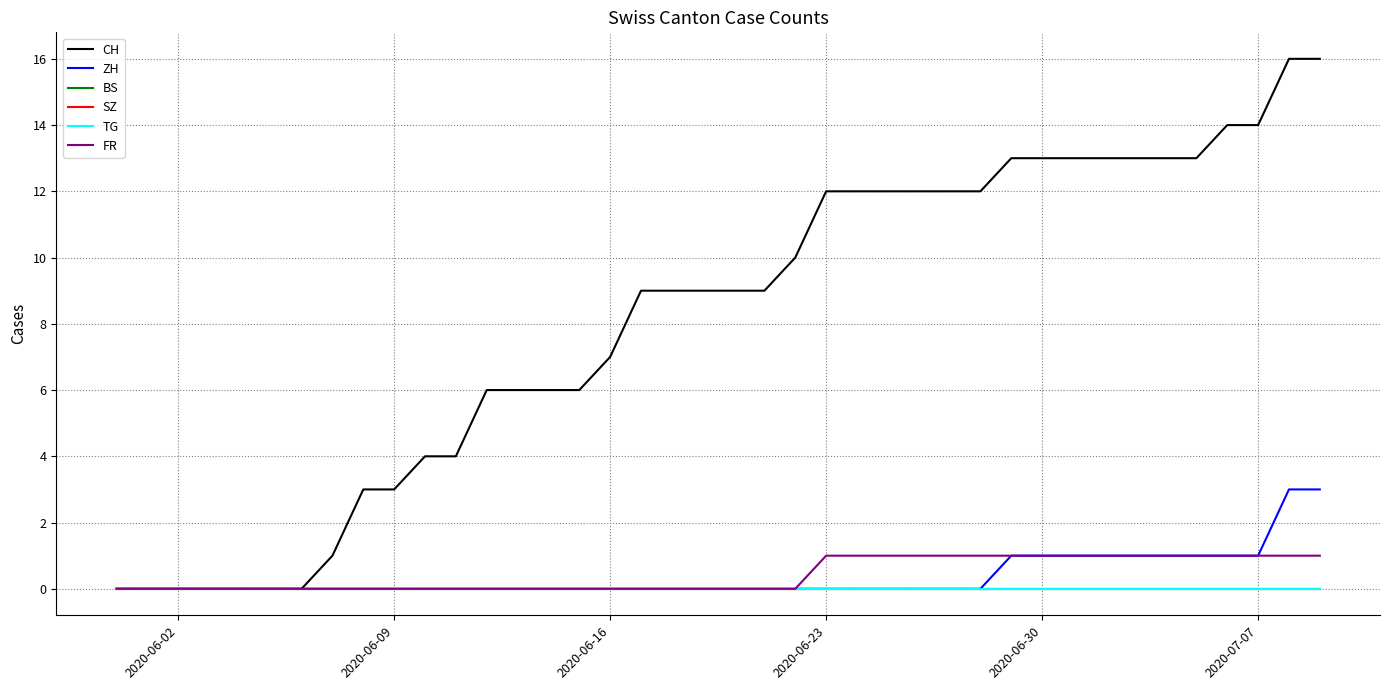

Does the chart have visible grid lines?

Yes